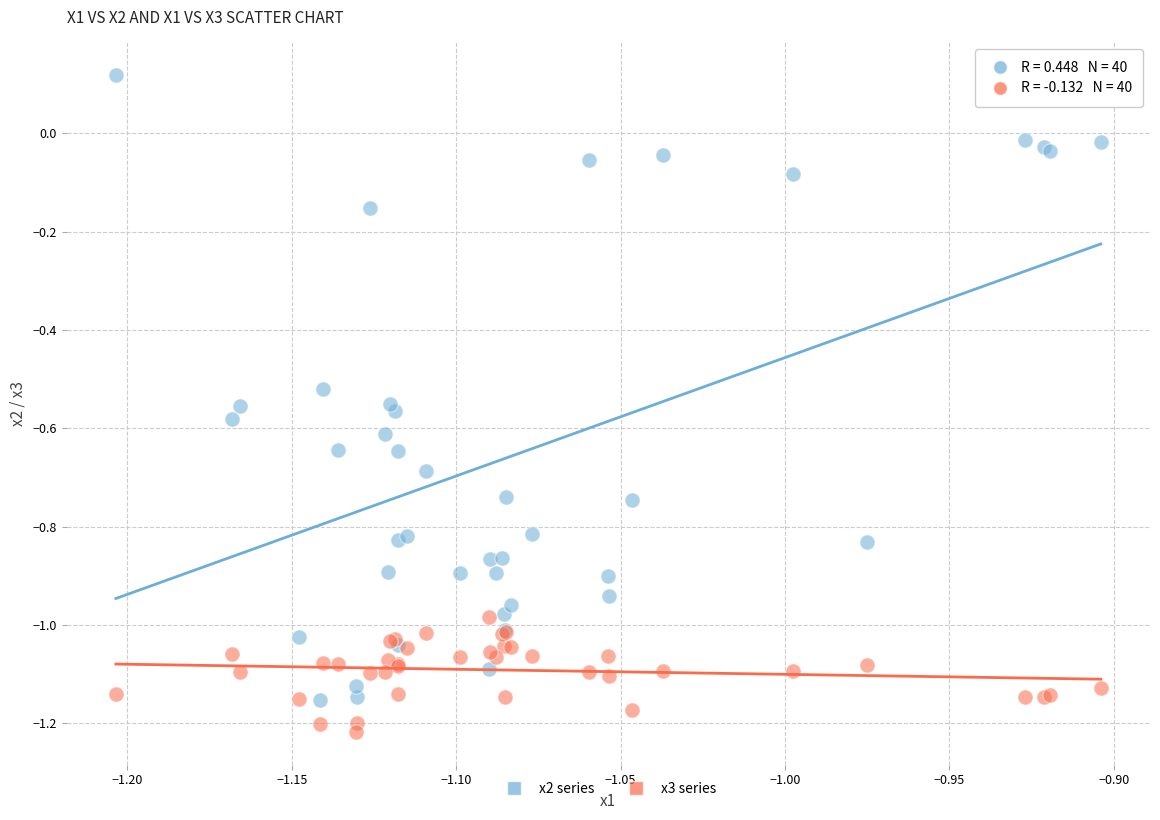

Which series reaches the maximum Y coordinate?

x2 series